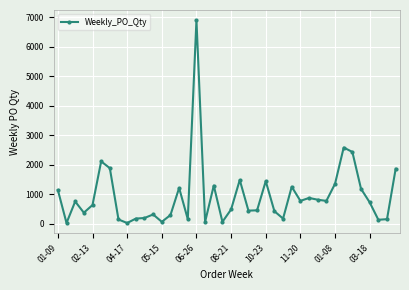

True or false: the data has more than 0 interior local peaks.

True